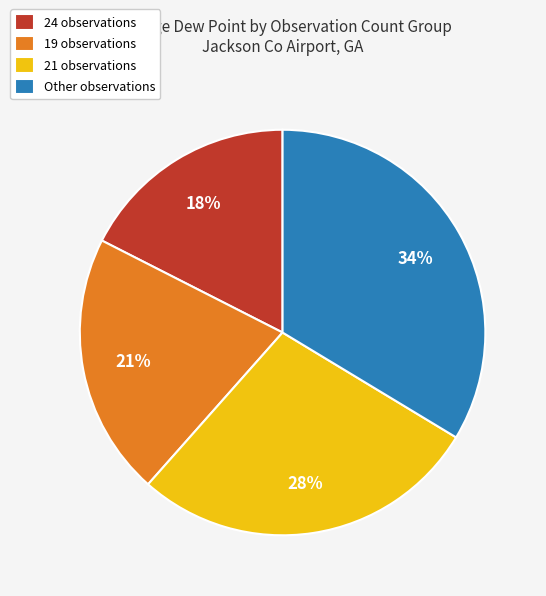

Which category has the smallest portion of the pie?

24 observations